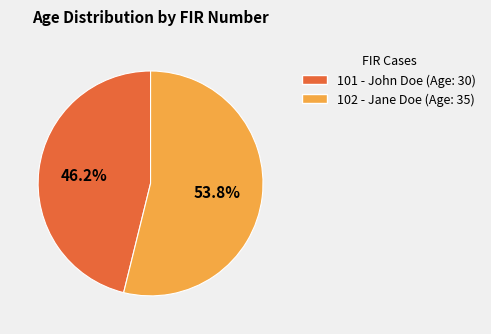

Which category has the smallest portion of the pie?

101 - John Doe